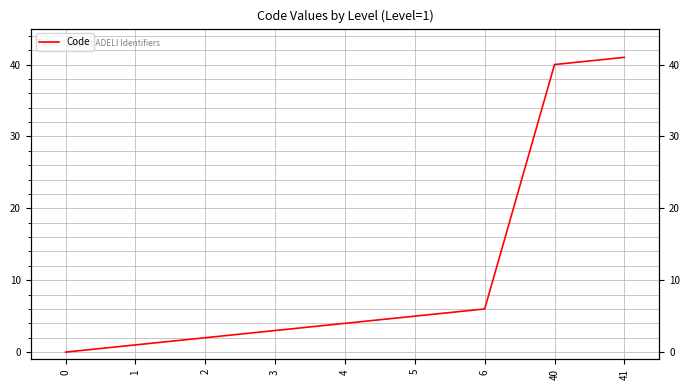

What is the sum of all values?

102